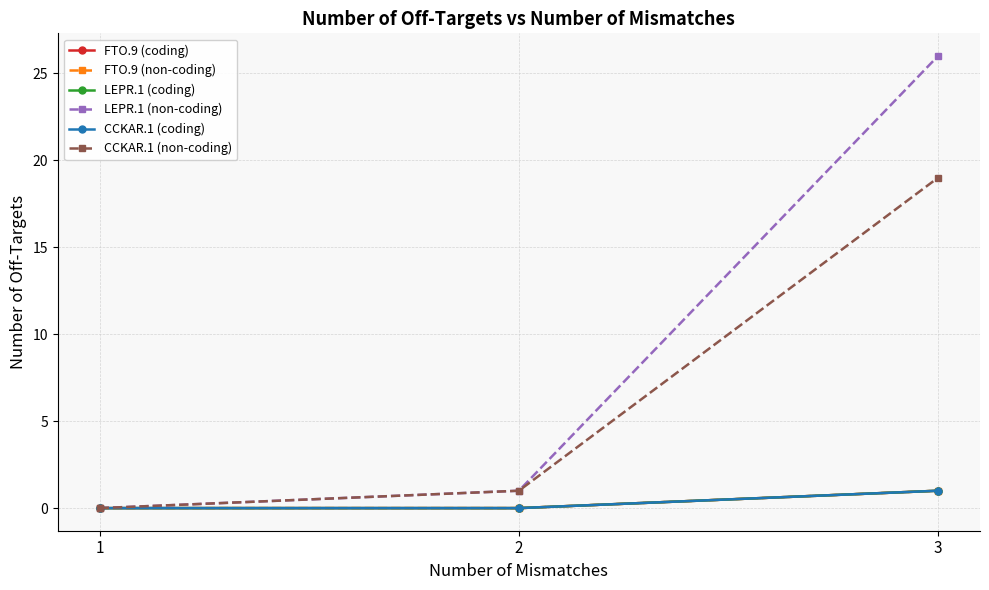

What is the difference between the CCKAR.1 (non-coding) values at 3 and 1?

19